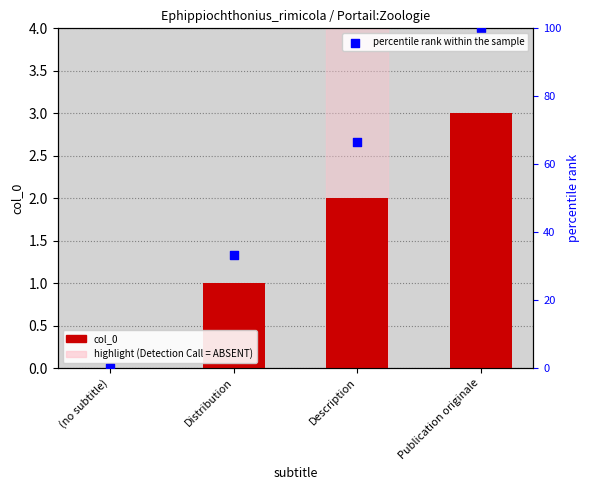

At which category is the sum across all series the highest?

Publication originale